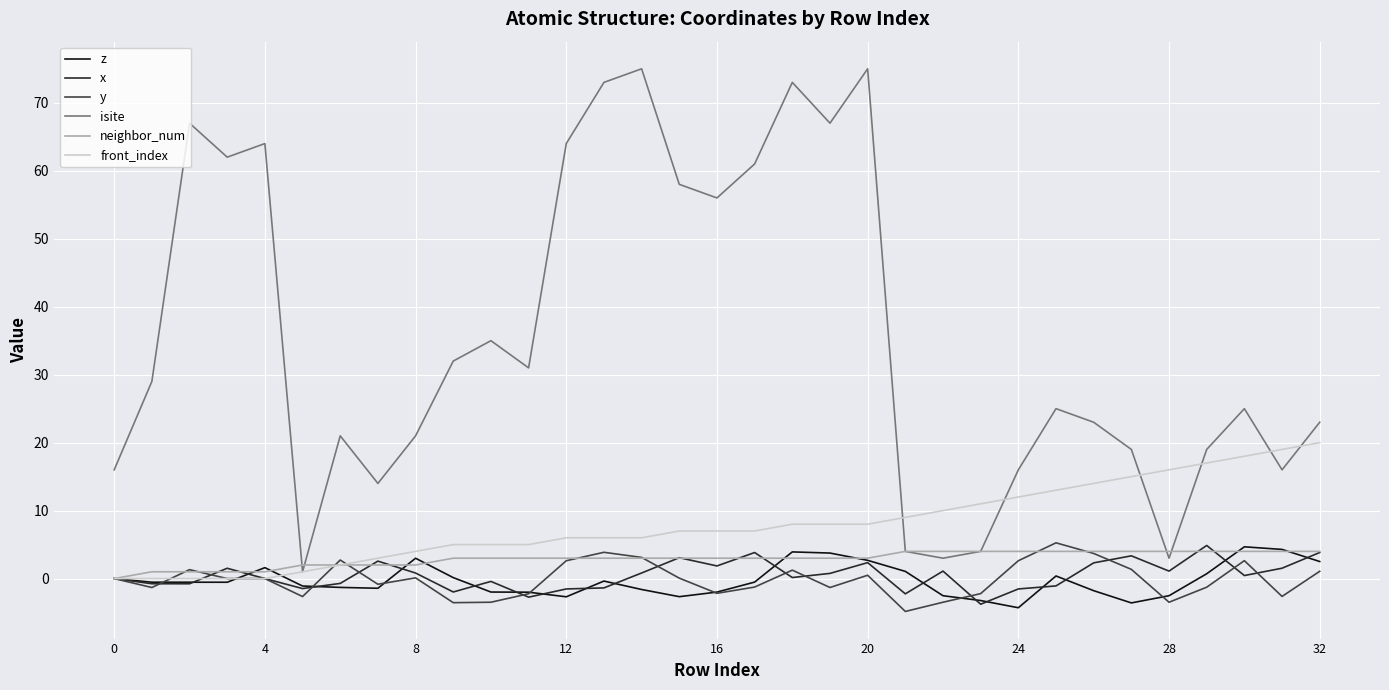

What is the sum of all front_index values?

262.0